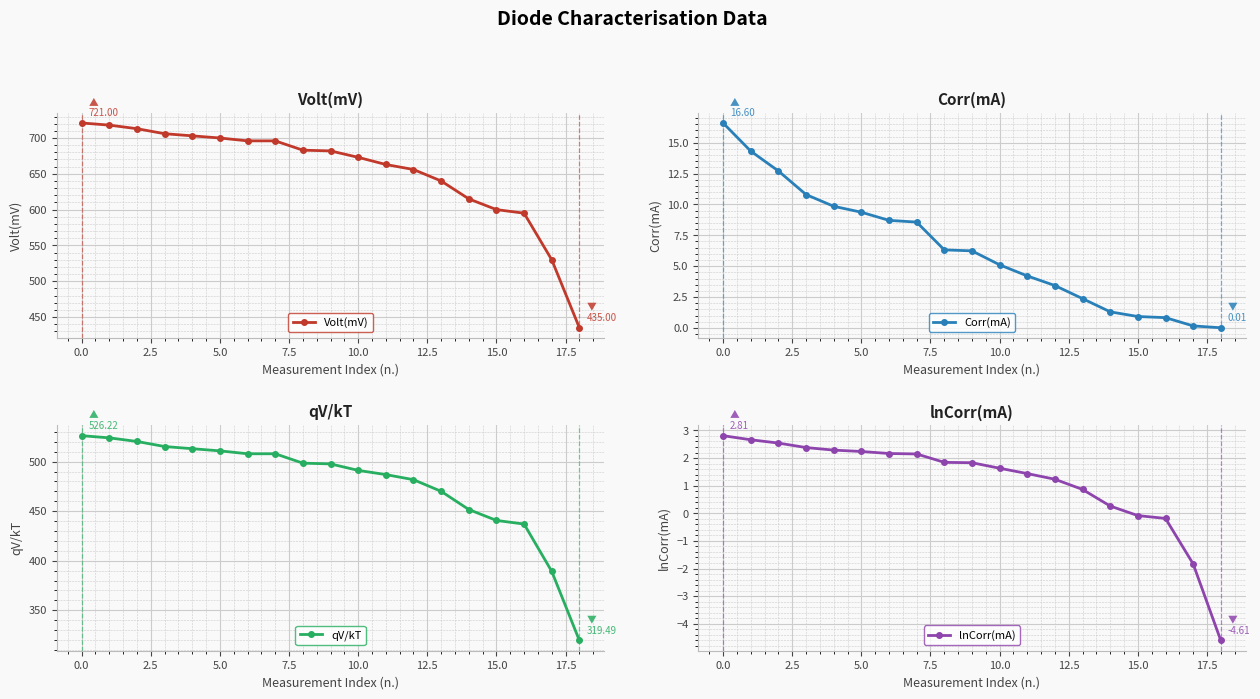

True or false: qV/kT and lnCorr(mA) intersect in this chart.

False